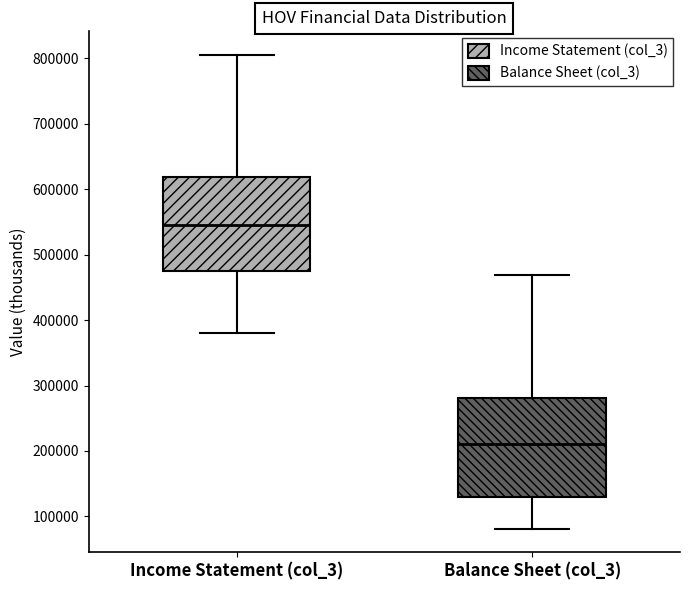

Reading left to right, read every box against the y-axis: the position of its median line, the range the box covers, and the ends of its whiskers. The values are not printed on the chart, so give them approximately, as read against the axis.

Income Statement (col_3): median 550000, box 480000 to 620000, whiskers 380000 to 810000
Balance Sheet (col_3): median 210000, box 130000 to 280000, whiskers 80000 to 470000